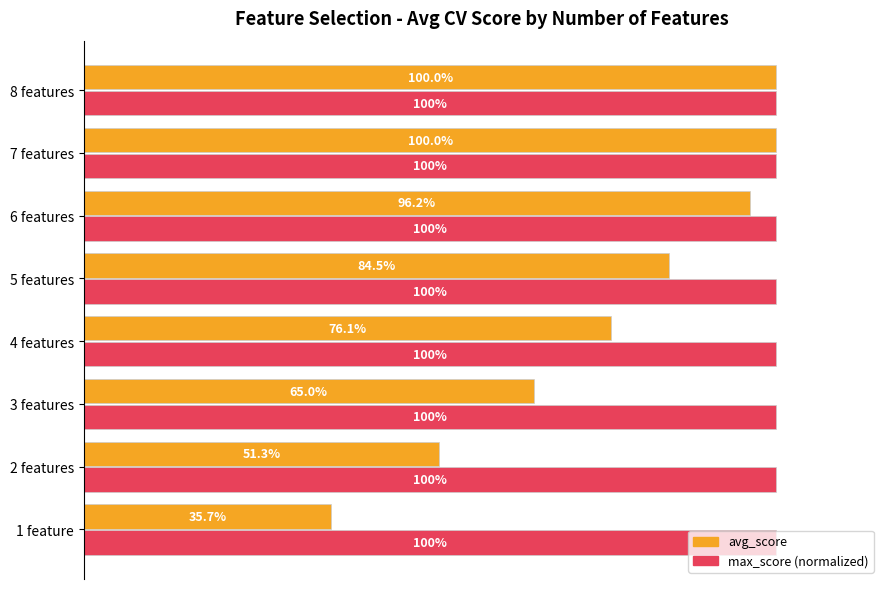

Rank the series by their maximum value, from highest to lowest.

avg_score, max_score (normalized)